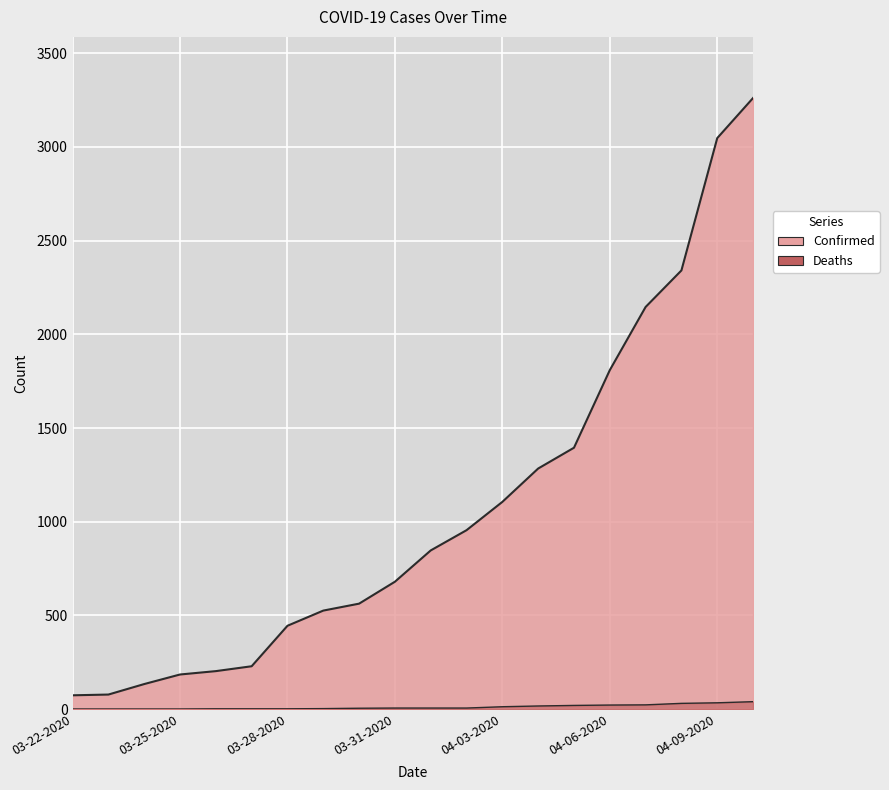

How many lines are shown in the chart?

2